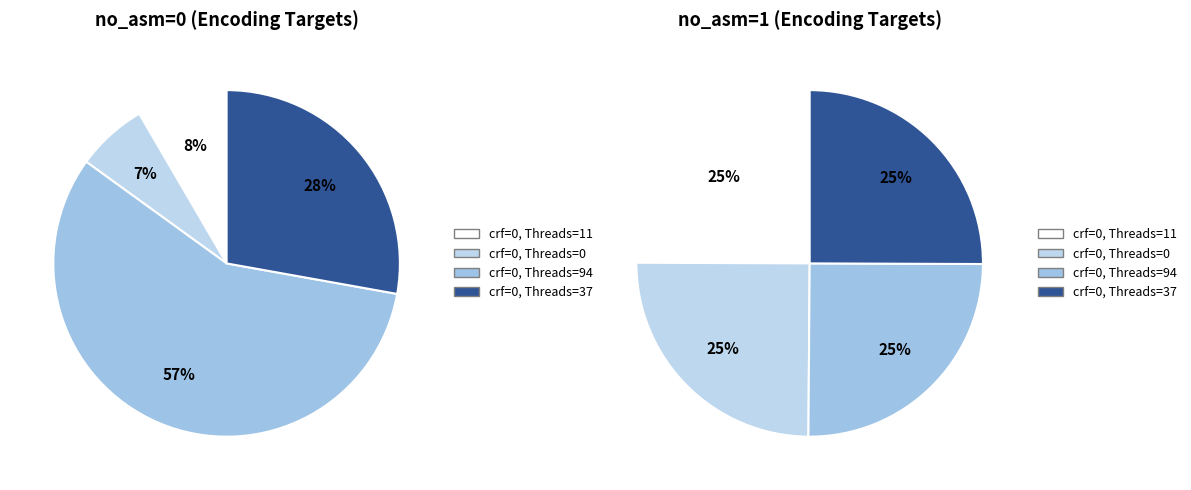

The crf=0, Threads=94 slice represents 44% of the pie. True or false?

False